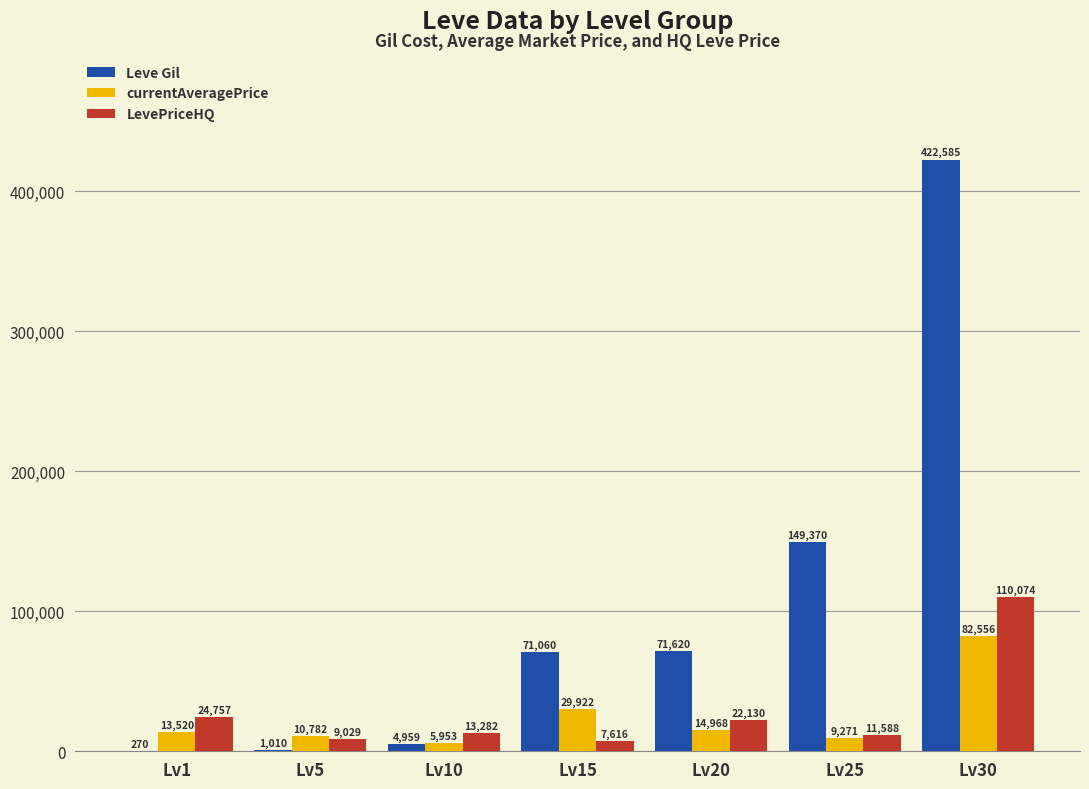

Reading left to right, extract all data points from this chart.

Leve Gil: Lv1=270	Lv5=1010	Lv10=4959	Lv15=71060	Lv20=71620	Lv25=149370	Lv30=422585
currentAveragePrice: Lv1=13520	Lv5=10782	Lv10=5953	Lv15=29922	Lv20=14968	Lv25=9271	Lv30=82556
LevePriceHQ: Lv1=24757	Lv5=9029	Lv10=13282	Lv15=7616	Lv20=22130	Lv25=11588	Lv30=110074